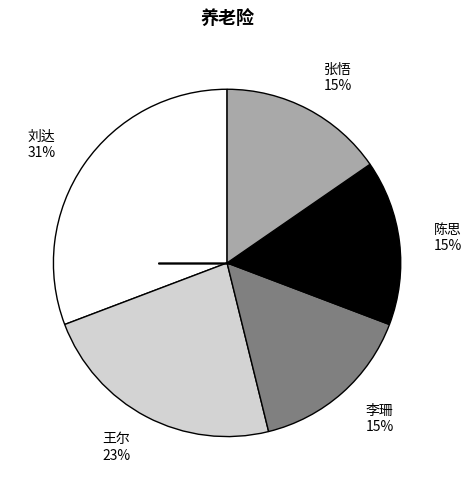

Combined, do 张悟 and 刘达 account for over 50%?

No